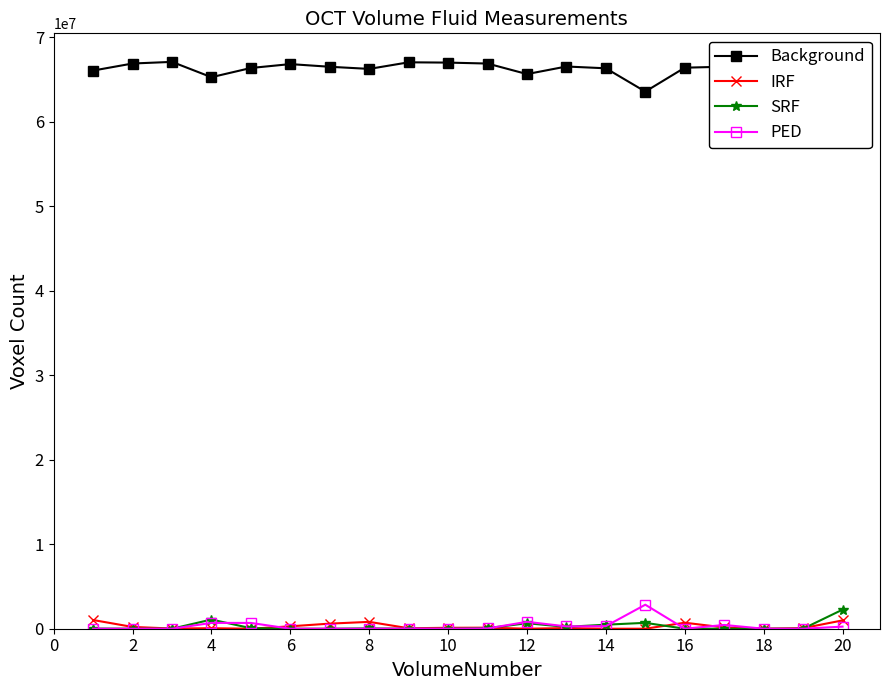

What is the highest value of the PED series?

2842044